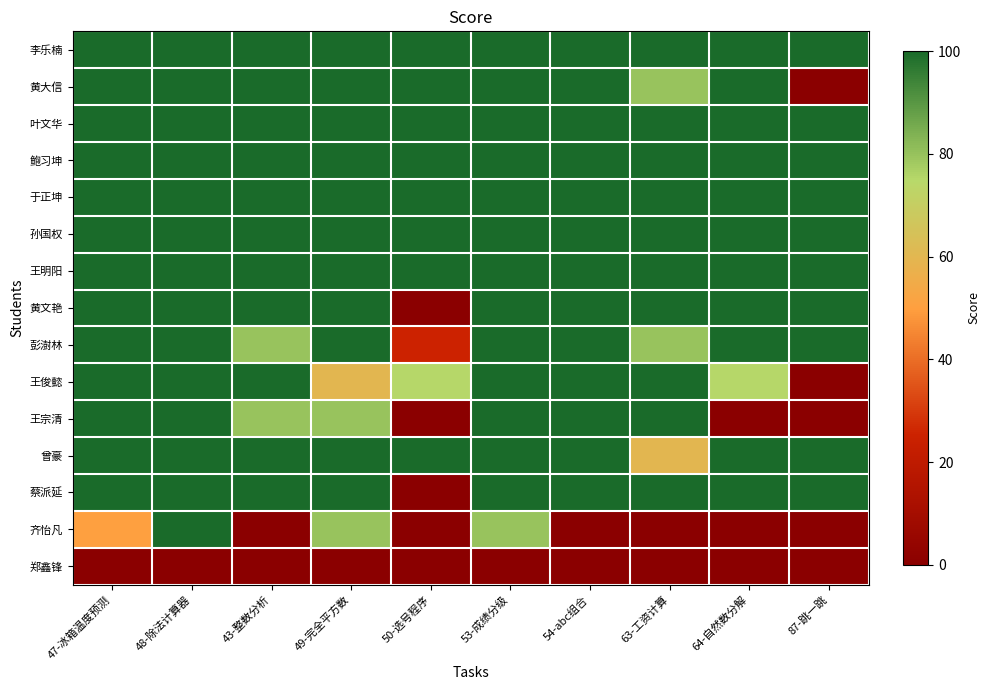

What is the total value across all series at 43-整数分析?

1260